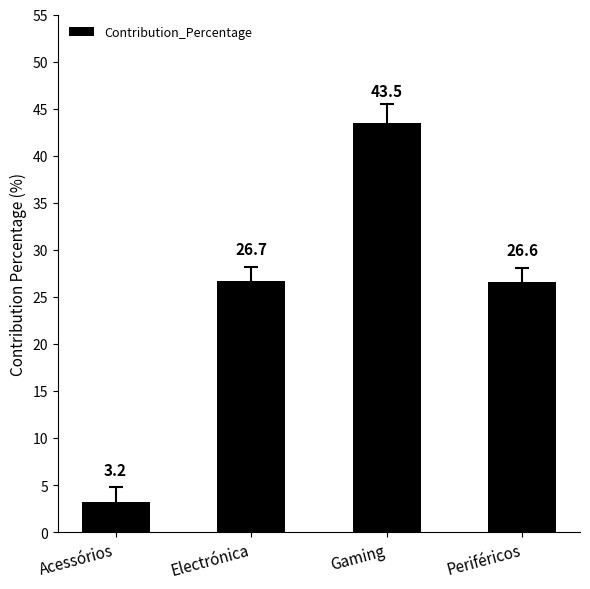

List the labels in order of value, smallest first.

Acessórios, Periféricos, Electrónica, Gaming